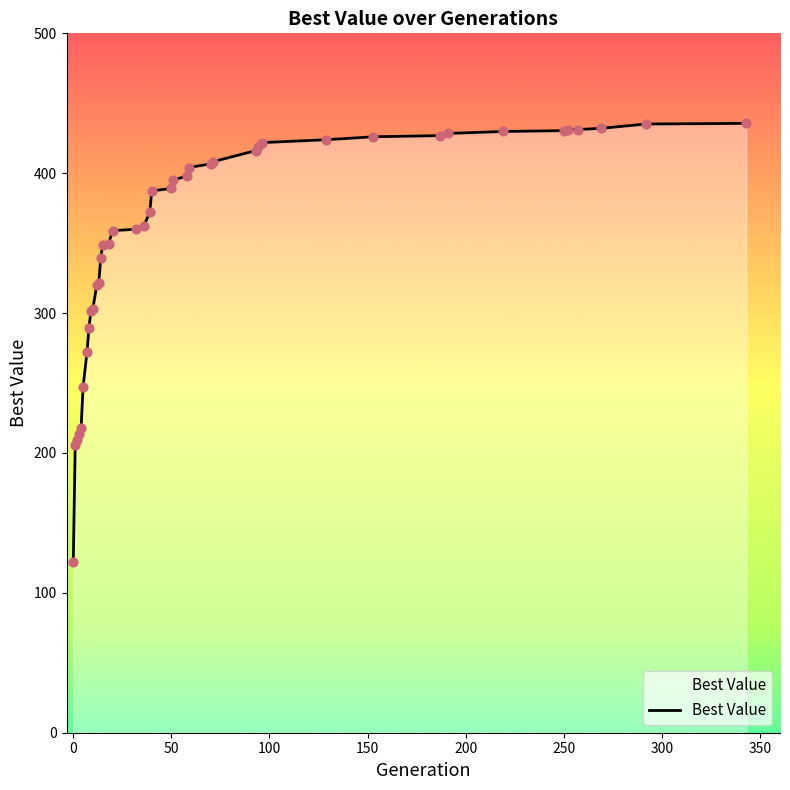

What is the minimum value shown in the chart?

121.8